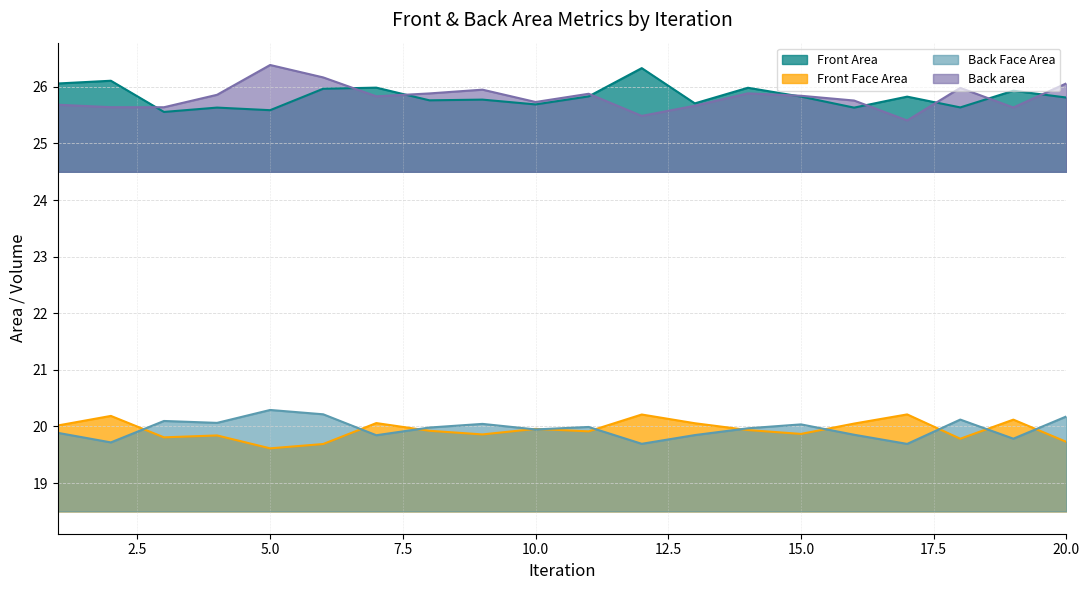

Reading left to right, transcribe all the data shown in this chart.

Front Area: 1=26.1	2=26.1	3=25.6	4=25.6	5=25.6	6=26.0	7=26.0	8=25.8	9=25.8	10=25.7	11=25.8	12=26.3	13=25.7	14=26.0	15=25.8	16=25.6	17=25.8	18=25.6	19=25.9	20=25.8
Front Face Area: 1=20.0	2=20.2	3=19.8	4=19.8	5=19.6	6=19.7	7=20.1	8=19.9	9=19.9	10=20.0	11=19.9	12=20.2	13=20.1	14=19.9	15=19.9	16=20.1	17=20.2	18=19.8	19=20.1	20=19.7
Back Face Area: 1=19.9	2=19.7	3=20.1	4=20.1	5=20.3	6=20.2	7=19.8	8=20.0	9=20.0	10=19.9	11=20.0	12=19.7	13=19.8	14=20.0	15=20.0	16=19.9	17=19.7	18=20.1	19=19.8	20=20.2
Back area: 1=25.7	2=25.6	3=25.6	4=25.9	5=26.4	6=26.2	7=25.8	8=25.9	9=26.0	10=25.7	11=25.9	12=25.5	13=25.7	14=25.9	15=25.8	16=25.8	17=25.4	18=26.0	19=25.6	20=26.1